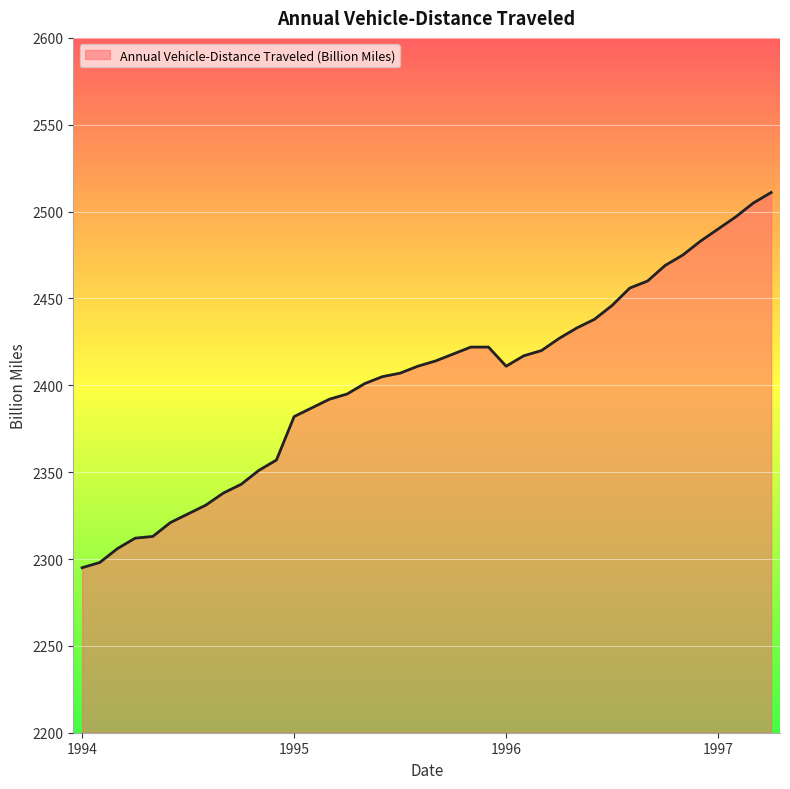

What is the difference between the maximum and minimum values?

216